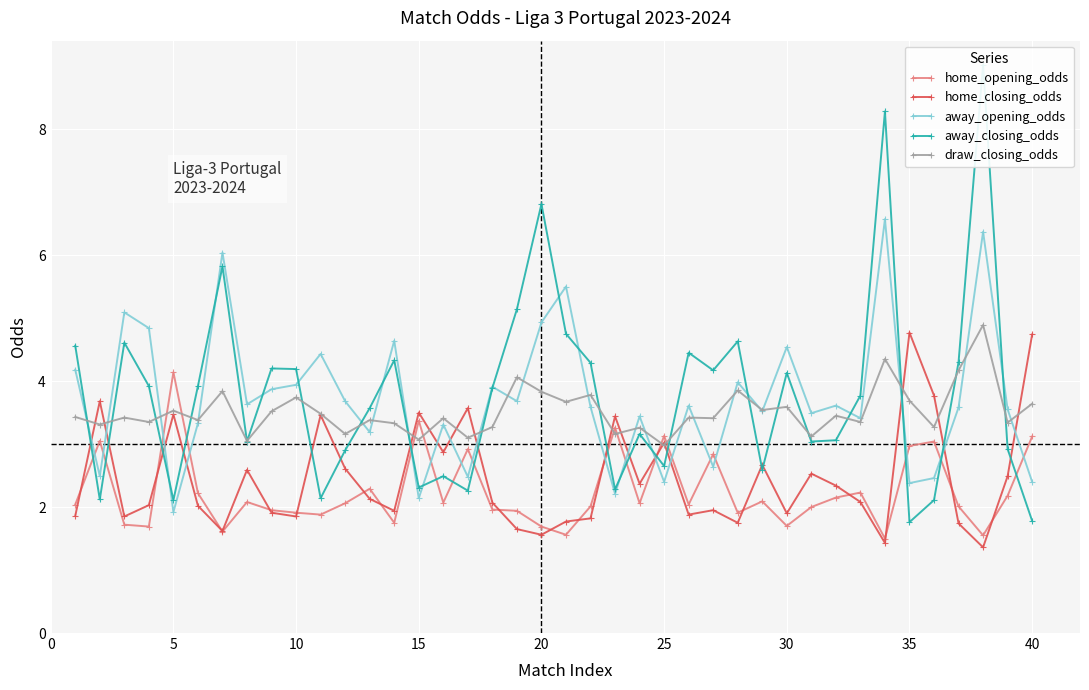

Reading right to left, transcribe all the data shown in this chart.

home_opening_odds: 3.1	2.2	1.6	2.0	3.0	3.0	1.5	2.2	2.1	2.0	1.7	2.1	1.9	2.8	2.0	3.1	2.1	3.3	2.0	1.6	1.7	1.9	2.0	2.9	2.1	3.4	1.8	2.3	2.1	1.9	1.9	1.9	2.1	1.6	2.2	4.1	1.7	1.7	3.0	2.0
home_closing_odds: 4.7	2.5	1.4	1.7	3.8	4.8	1.4	2.1	2.3	2.5	1.9	2.7	1.8	1.9	1.9	3.0	2.4	3.4	1.8	1.8	1.6	1.6	2.1	3.6	2.9	3.5	1.9	2.1	2.6	3.5	1.9	1.9	2.6	1.6	2.0	3.5	2.0	1.9	3.7	1.9
away_opening_odds: 2.4	3.5	6.4	3.6	2.5	2.4	6.6	3.4	3.6	3.5	4.5	3.5	4.0	2.6	3.6	2.4	3.4	2.2	3.6	5.5	4.9	3.7	3.9	2.5	3.3	2.1	4.6	3.2	3.7	4.4	3.9	3.9	3.6	6.0	3.3	1.9	4.8	5.1	2.5	4.2
away_closing_odds: 1.8	2.9	9.0	4.3	2.1	1.8	8.3	3.8	3.1	3.0	4.1	2.6	4.6	4.2	4.5	2.6	3.2	2.3	4.3	4.8	6.8	5.1	3.9	2.3	2.5	2.3	4.3	3.6	2.9	2.1	4.2	4.2	3.0	5.8	3.9	2.1	3.9	4.6	2.1	4.6
draw_closing_odds: 3.6	3.3	4.9	4.2	3.3	3.7	4.3	3.4	3.5	3.1	3.6	3.5	3.9	3.4	3.4	3.0	3.3	3.2	3.8	3.7	3.8	4.1	3.3	3.1	3.4	3.1	3.3	3.4	3.2	3.5	3.7	3.5	3.0	3.8	3.4	3.5	3.4	3.4	3.3	3.4